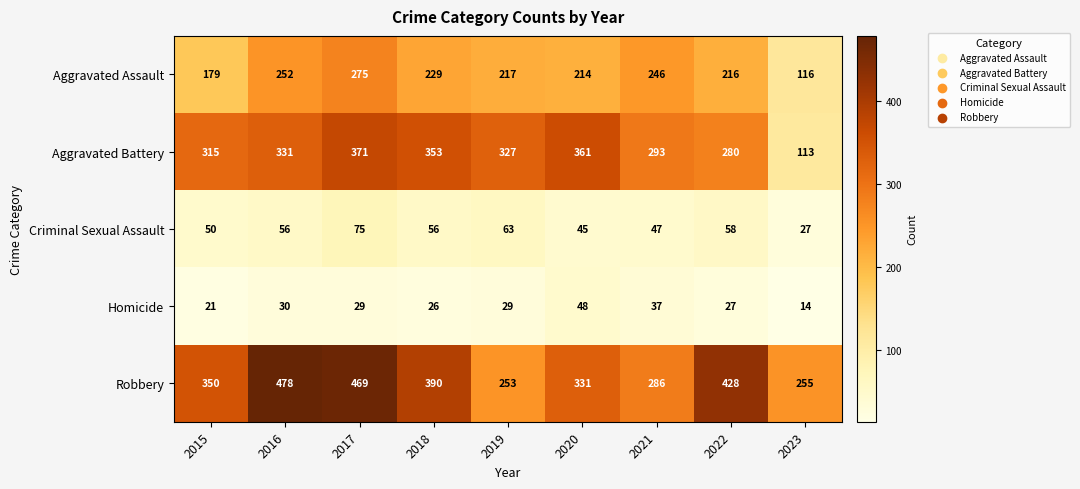

What is the total value across all series at 2023?

525